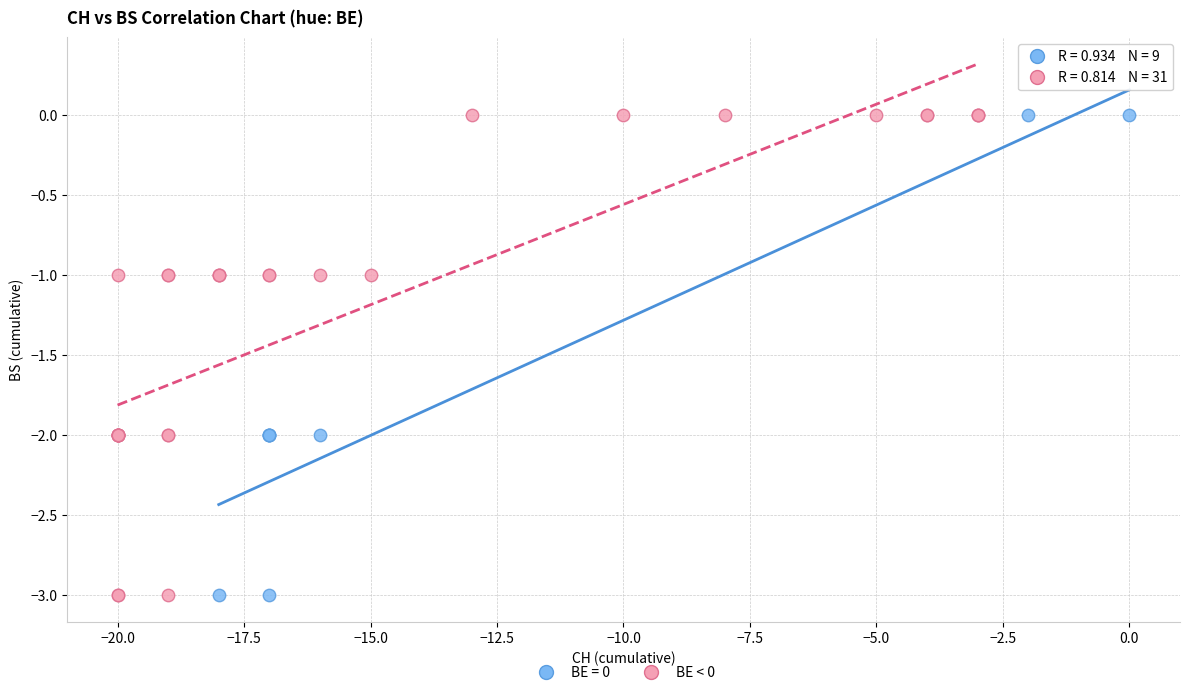

What are all the series names shown in the legend?

BE = 0, BE < 0